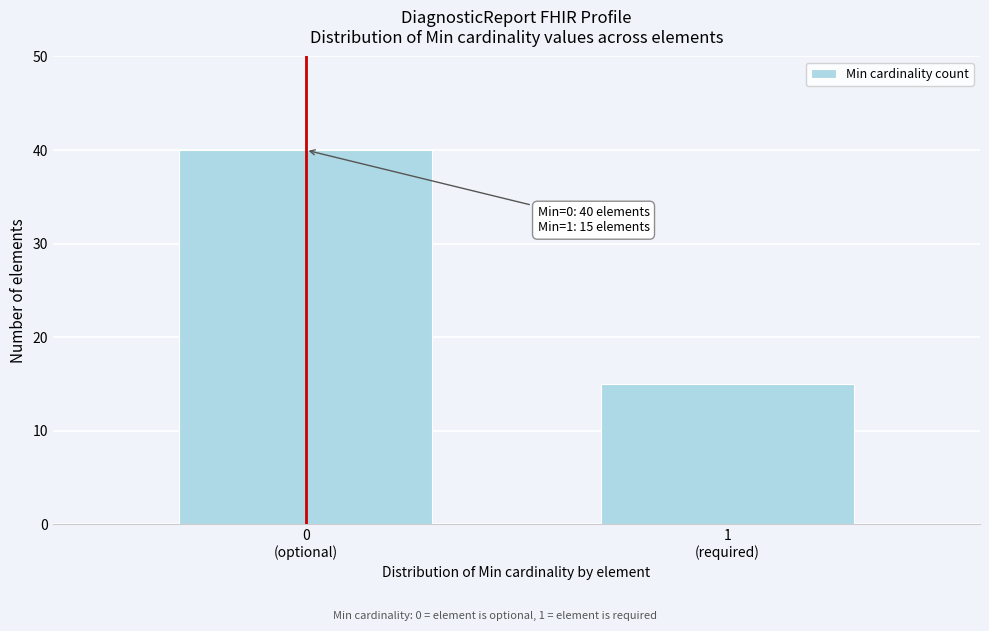

Reading right to left, transcribe all the data shown in this chart.

15	40